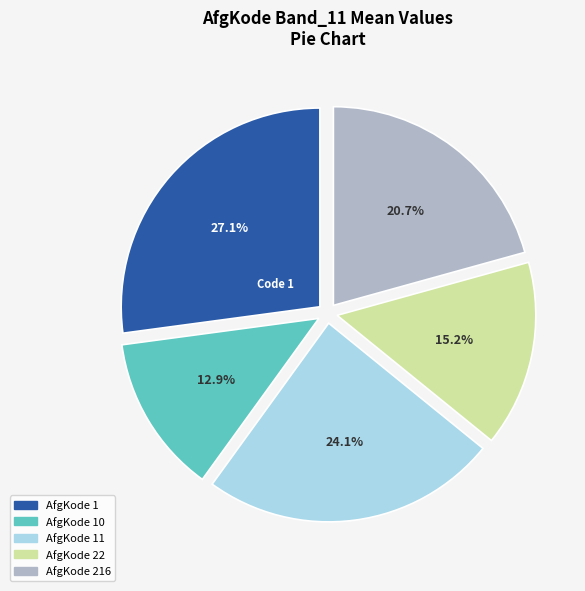

To the nearest percent, what is the difference between the largest and smallest slice percentages?

14%